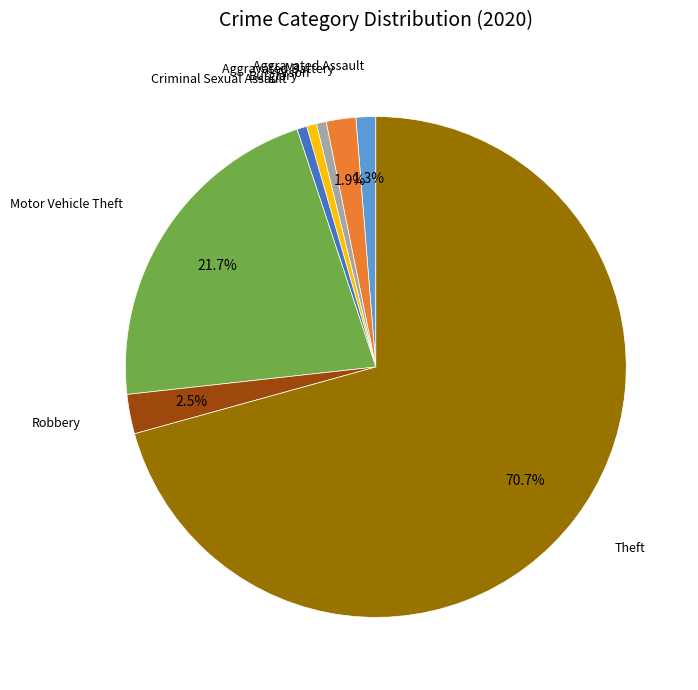

Does any single category account for the majority?

Yes